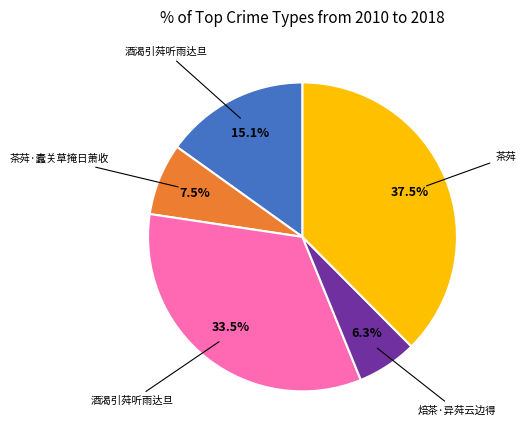

Is there a majority slice in this chart?

No